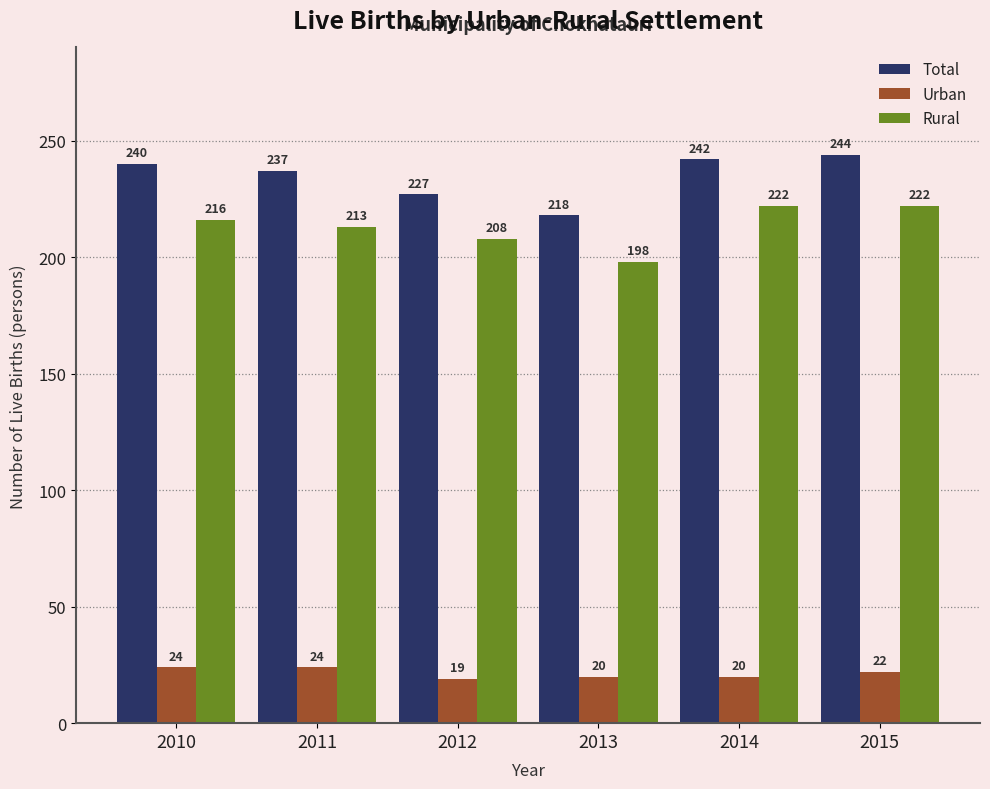

List the series in order of their peak value, highest first.

Total, Rural, Urban